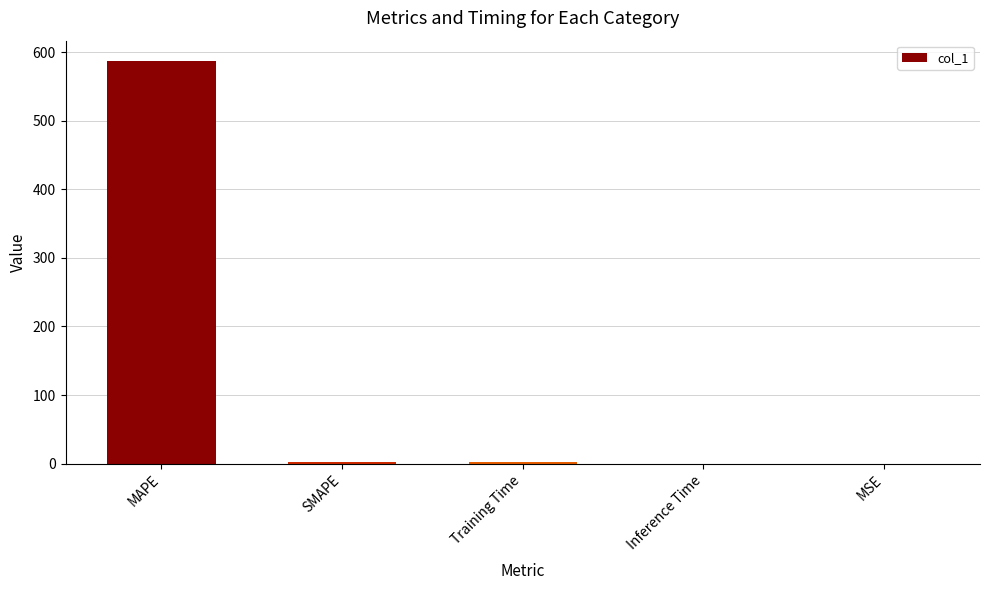

Are the bars grouped side by side (vs. stacked)?

No